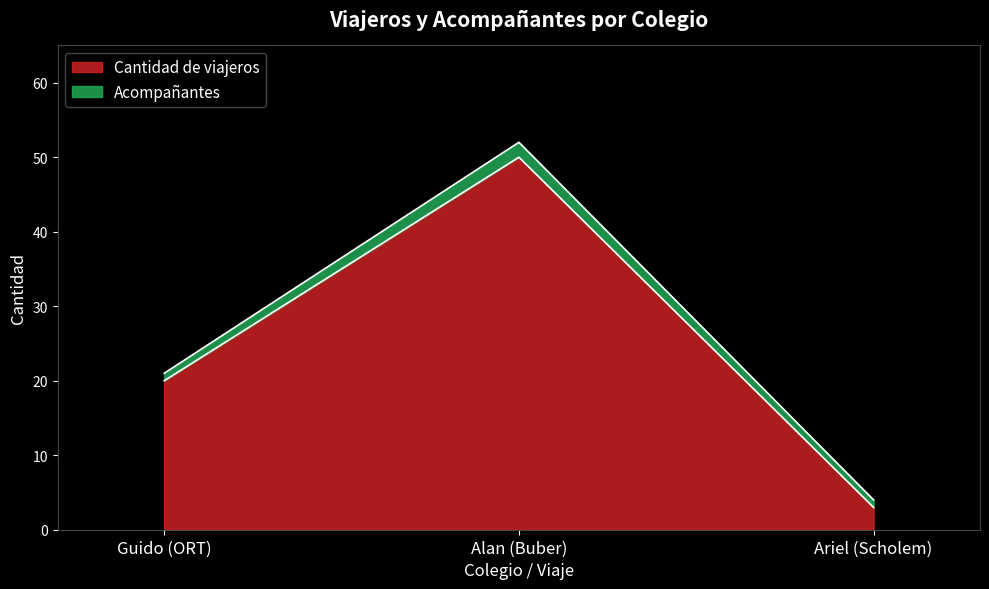

What is the label of the 3rd point from the left?

Ariel (Scholem)